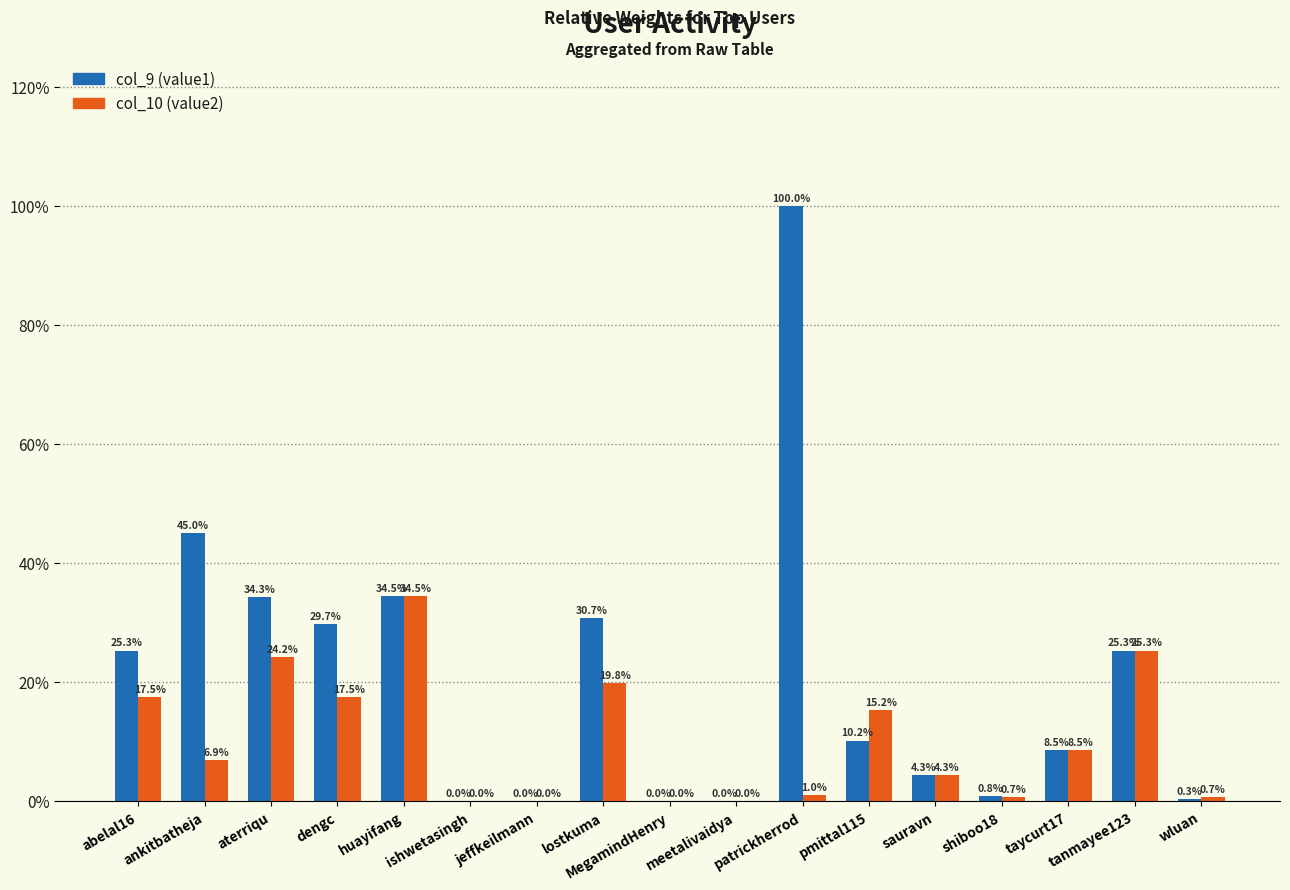

Reading left to right, transcribe all the data shown in this chart.

col_9 (value1): 0.3	0.5	0.3	0.3	0.3	0.0	0.0	0.3	0.0	0.0	1.0	0.1	0.0	0.0	0.1	0.3	0.0
col_10 (value2): 0.2	0.1	0.2	0.2	0.3	0.0	0.0	0.2	0.0	0.0	0.0	0.2	0.0	0.0	0.1	0.3	0.0